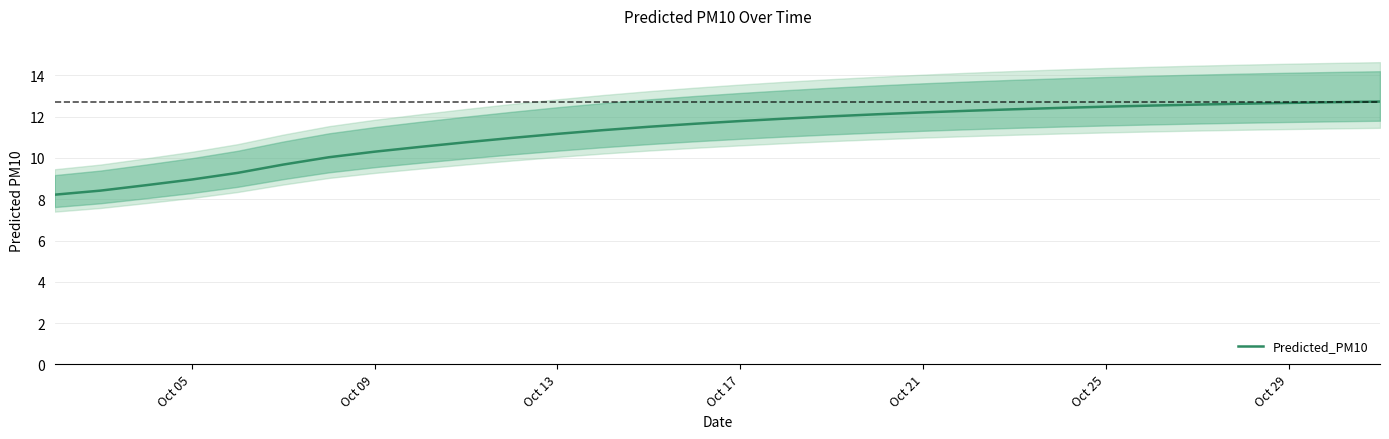

What is the highest value of the Predicted_PM10 series?

12.7